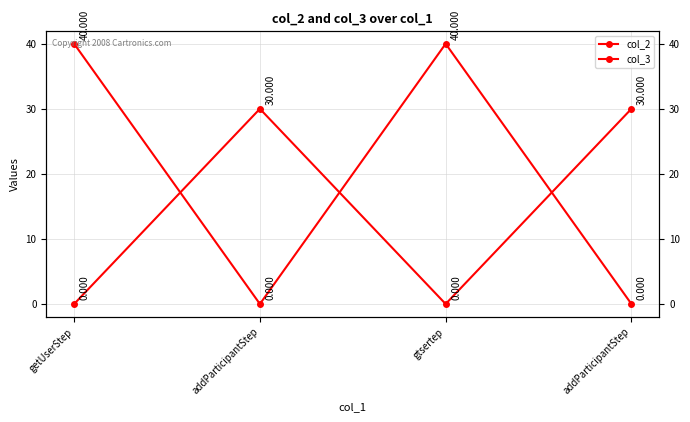

Which series has the largest total across all categories?

col_2